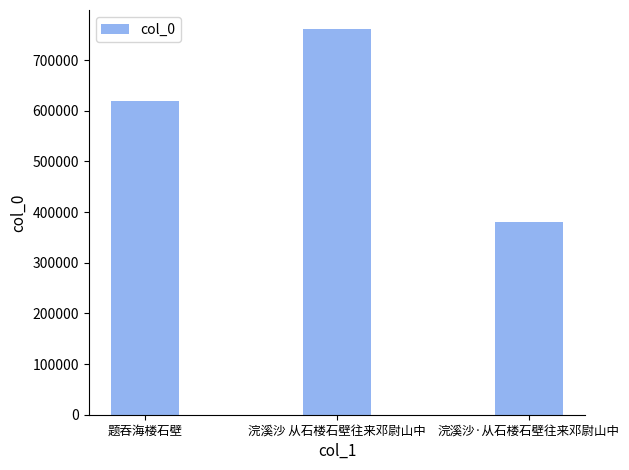

What position from the right is 题吞海楼石壁?

3